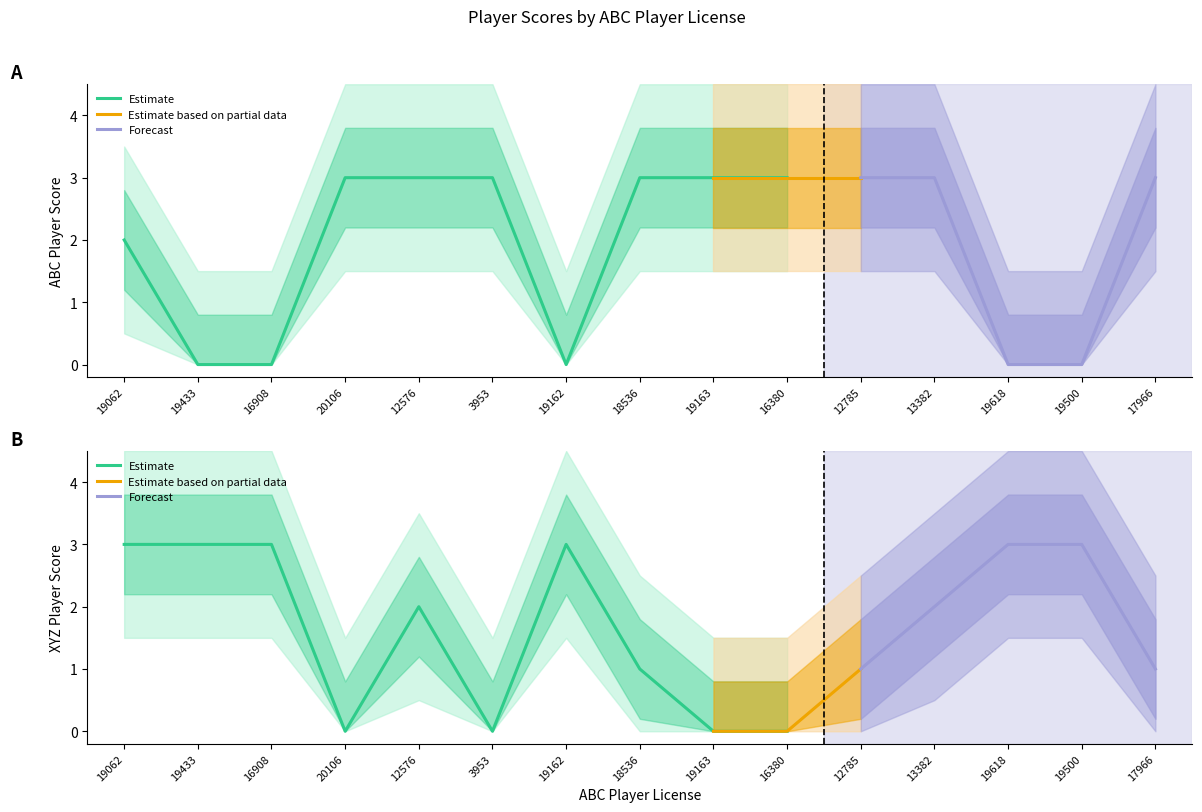

What is the label of the 5th point from the left?

12576